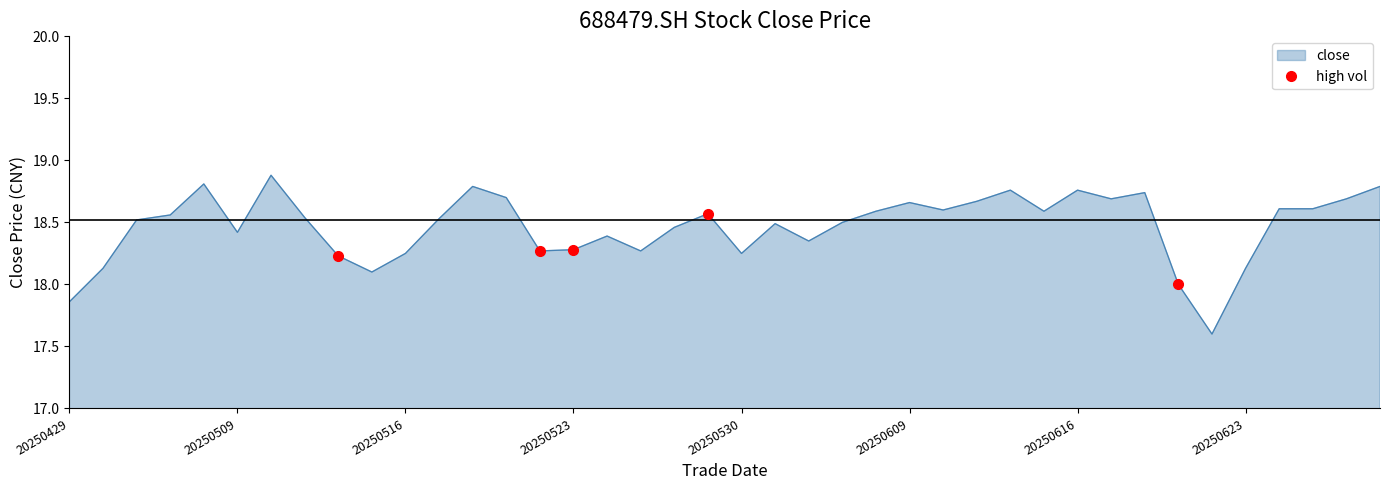

Count the number of values greater than 18.

37